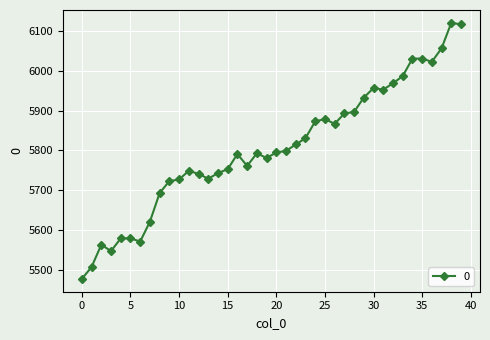

What is the value of the 30th point from the left?

5933